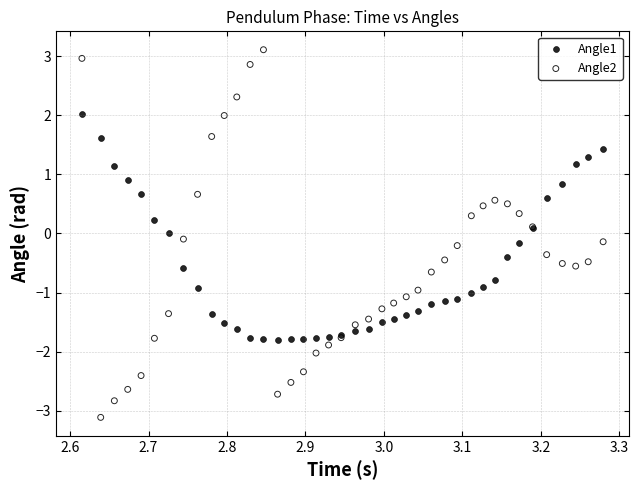

Which series has the widest spread of Y values?

Angle2